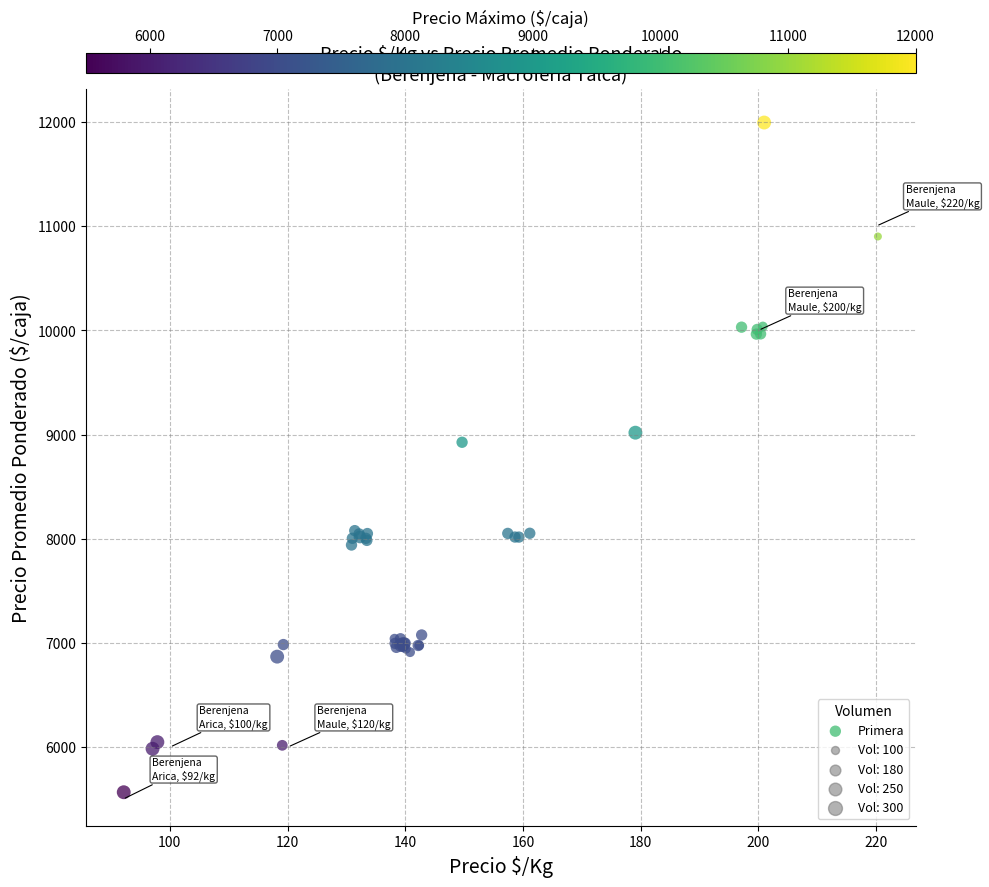

What Y value in the scatter plot is closest to 8781?

8926.1